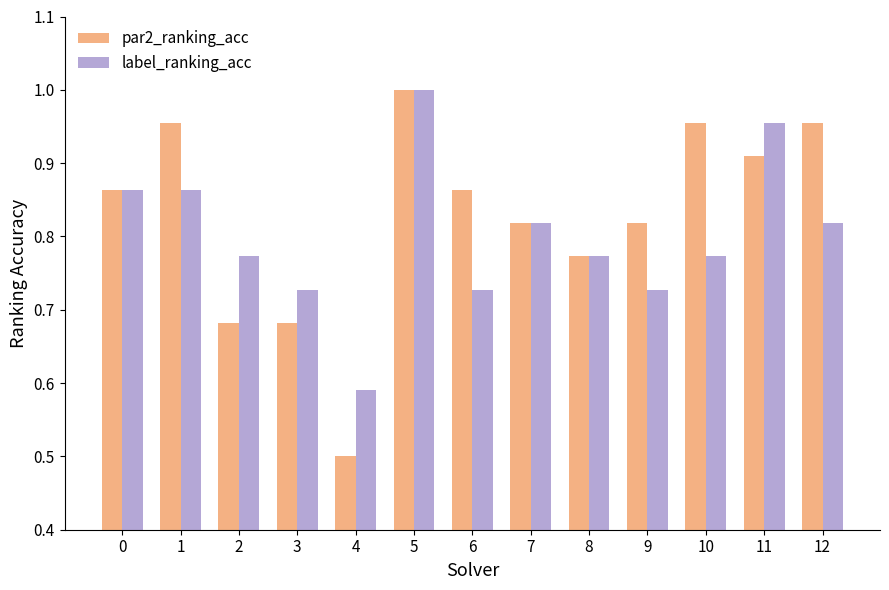

The value of par2_ranking_acc at 6 is 0.3. True or false?

False